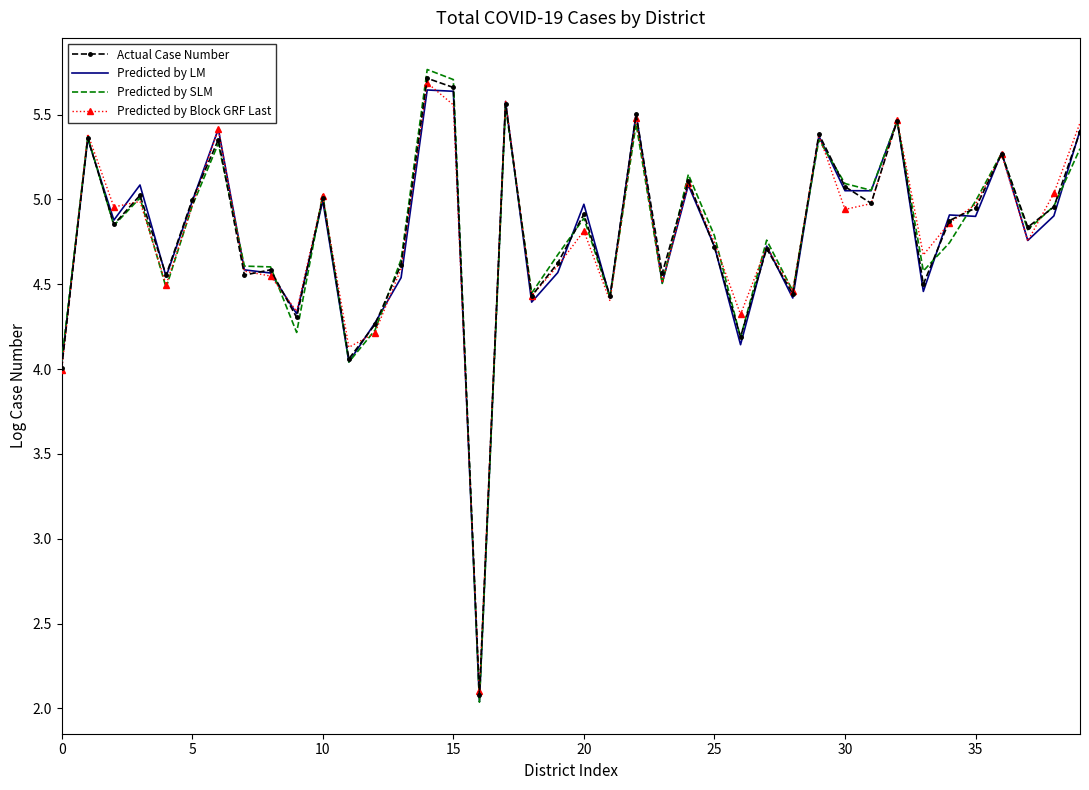

Which series has the largest range (max minus min)?

Predicted by SLM